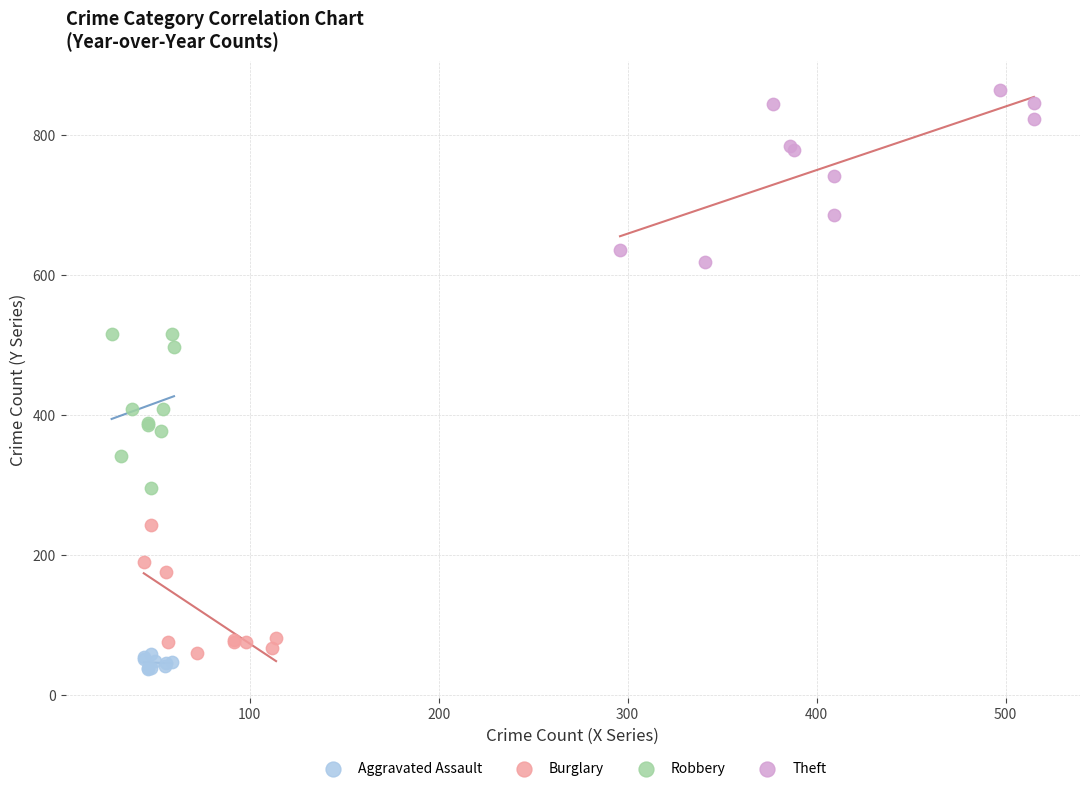

Which series reaches the maximum Y coordinate?

Theft